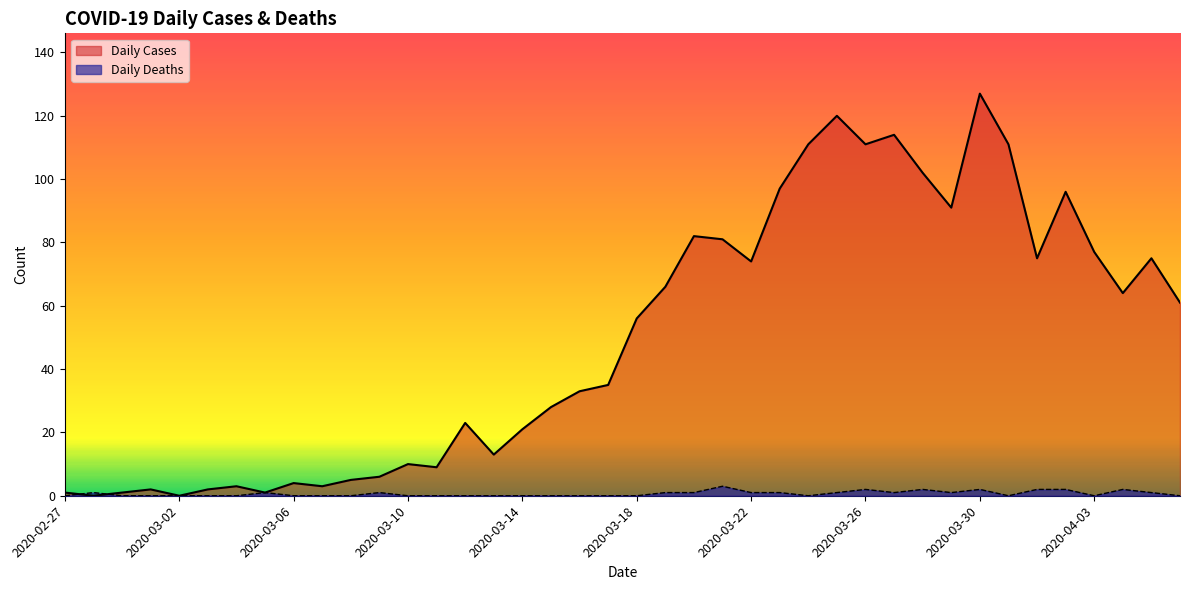

True or false: Daily Deaths has more than 2 points higher than both neighbors.

True